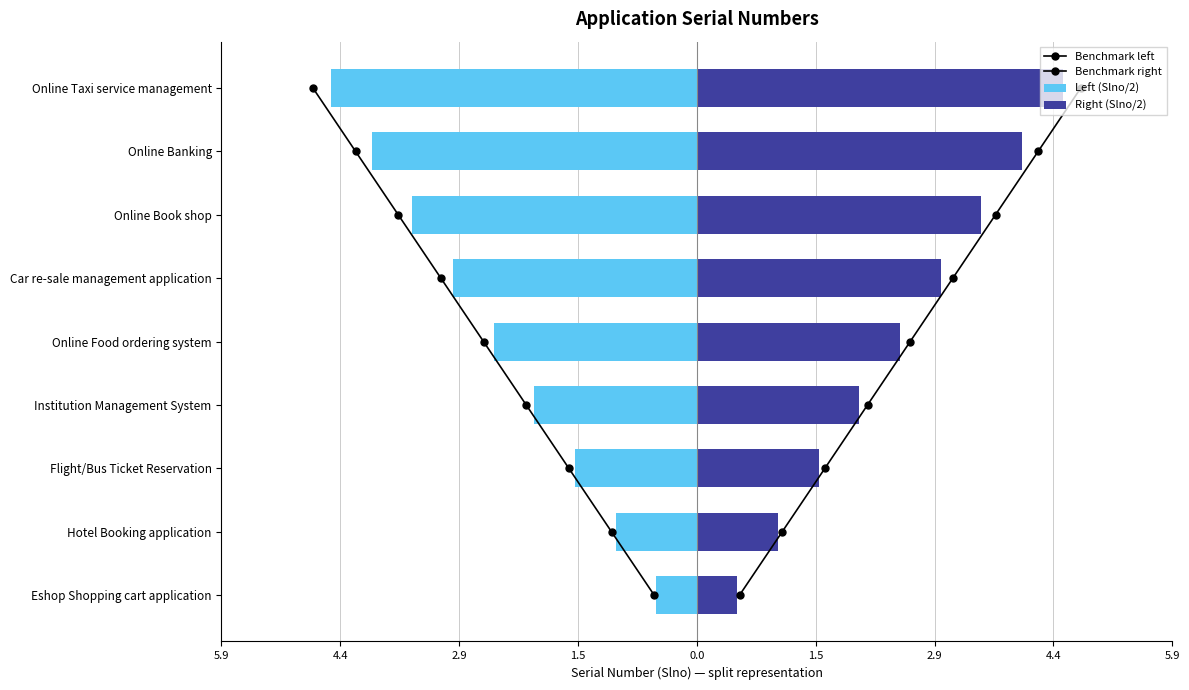

How many data points in Left (Slno/2) are less than -2?

5